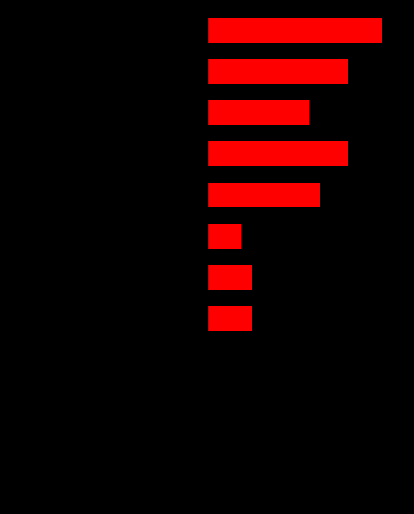

Is it true that left equals -36 at 8?

False